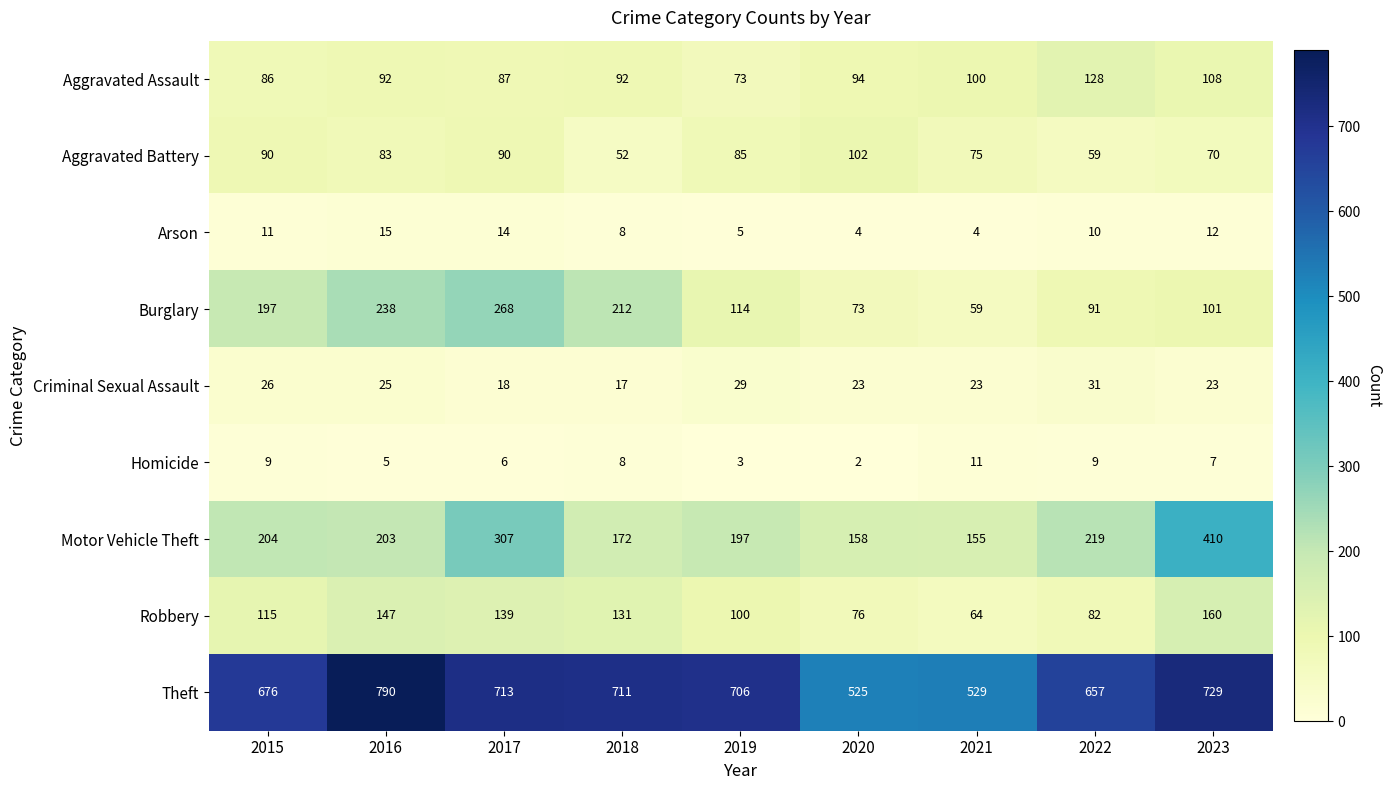

What is the difference between the Arson values at 2016 and 2018?

7